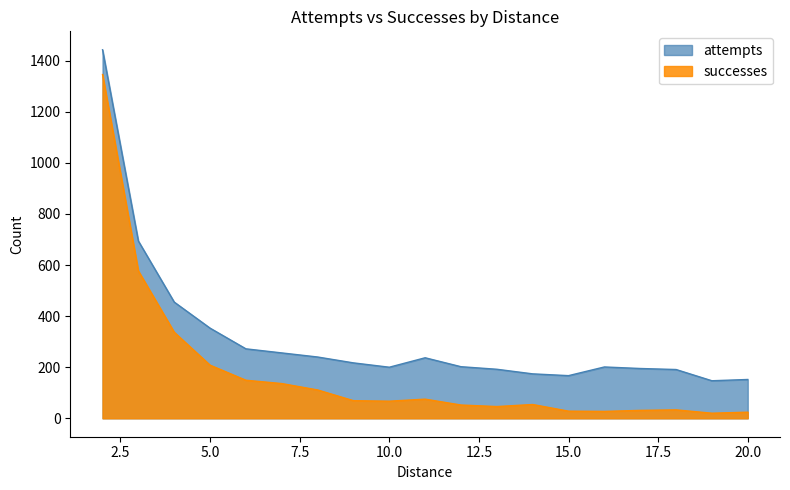

What is the value of the successes point at the 18th from the left?

20